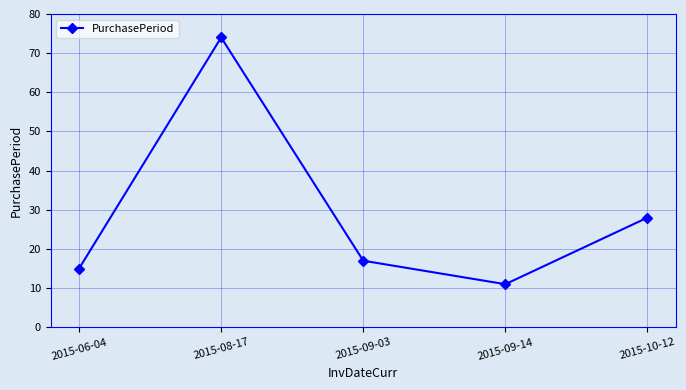

At which category does the data reach its first local valley?

2015-09-14